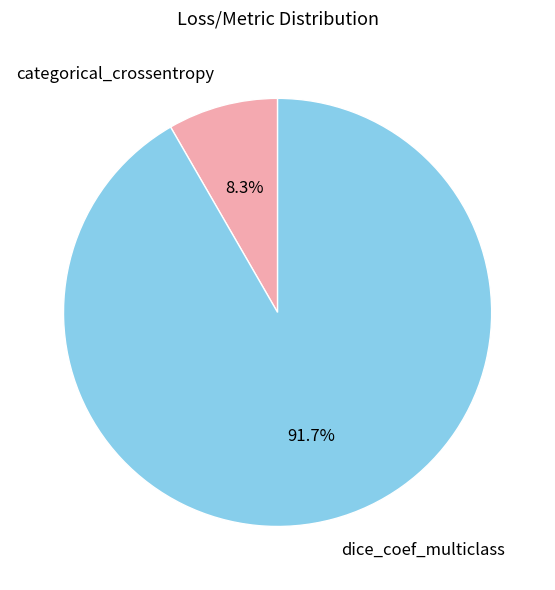

Count the number of slices in the pie.

2